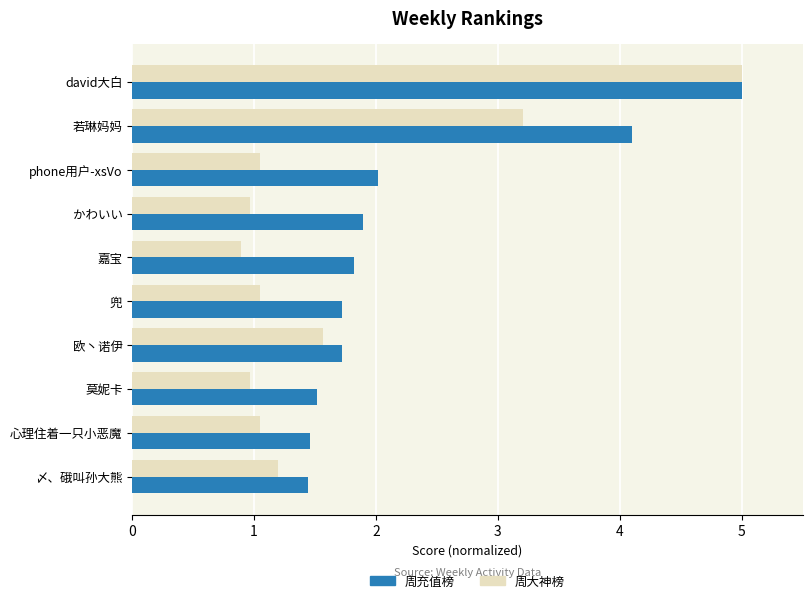

What is the difference between the highest and lowest values at 心理住着一只小恶魔?

0.4